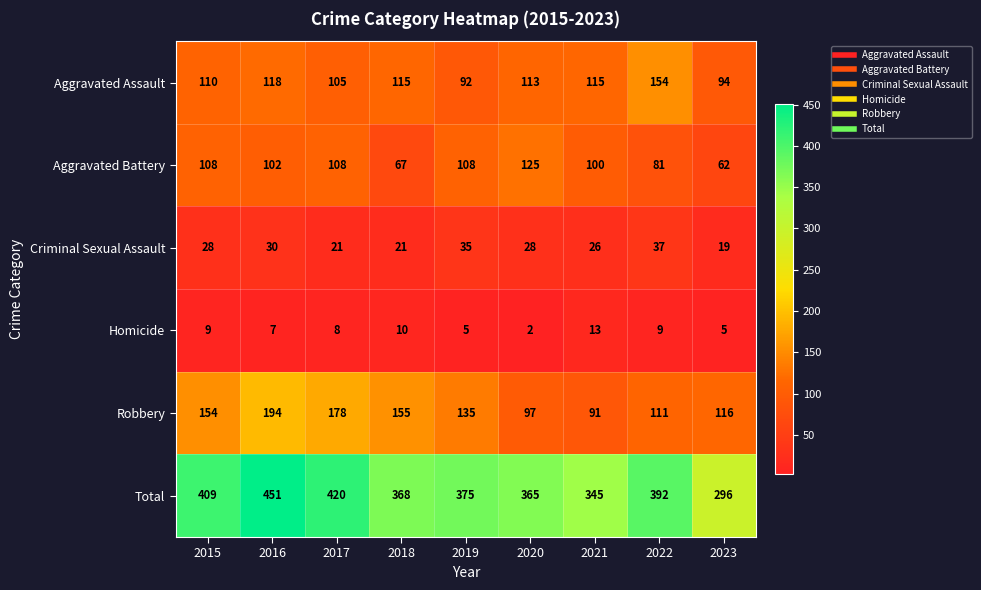

The Criminal Sexual Assault series shows 26 at 2021. True or false?

True